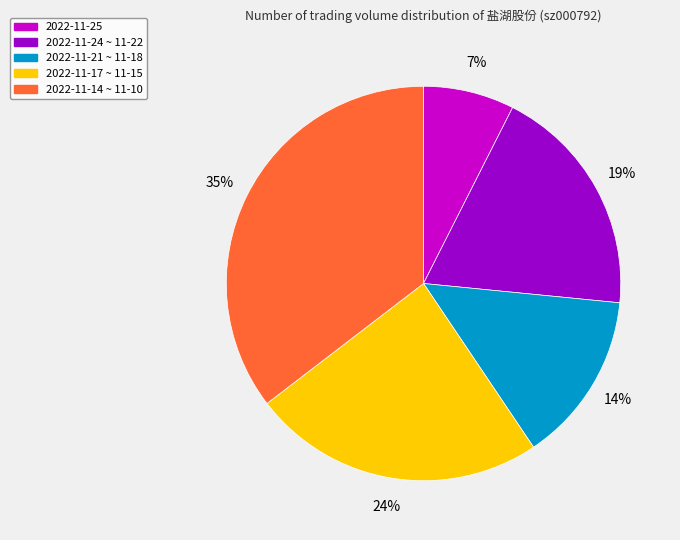

To the nearest percent, what is the difference between the 2022-11-14 ~ 11-10 and 2022-11-24 ~ 11-22 slice percentages?

16%